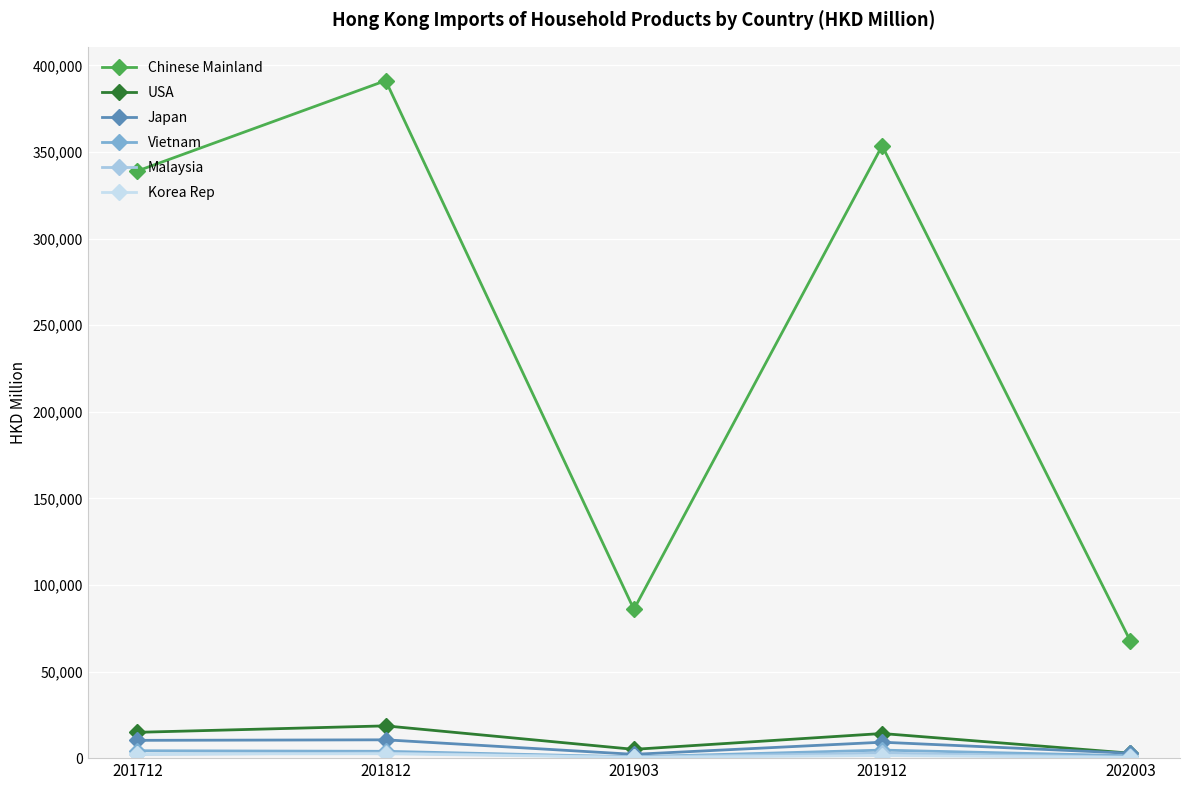

True or false: Vietnam and Chinese Mainland intersect in this chart.

False